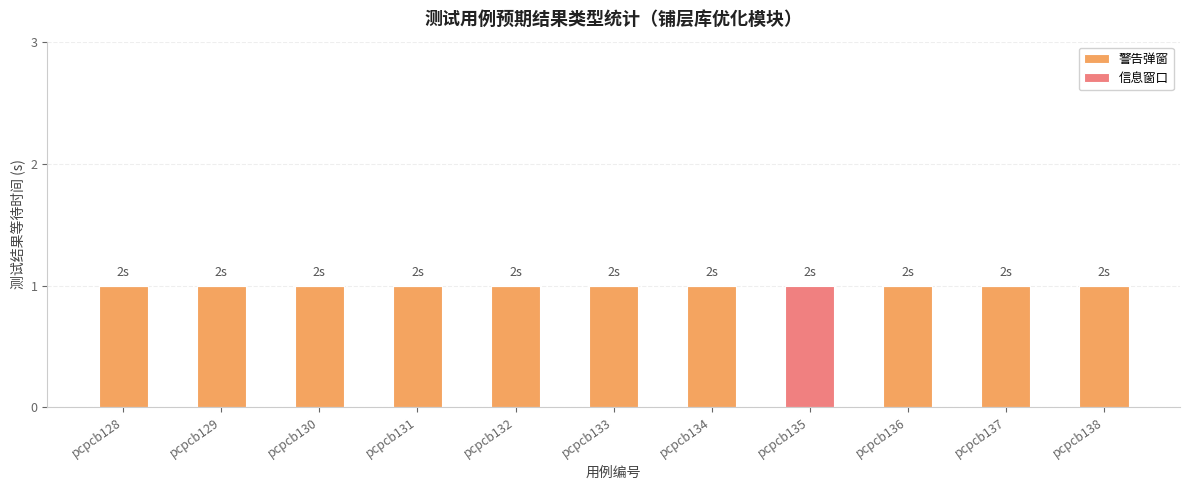

Is it true that 警告弹窗 equals -1 at pcpcb135?

False